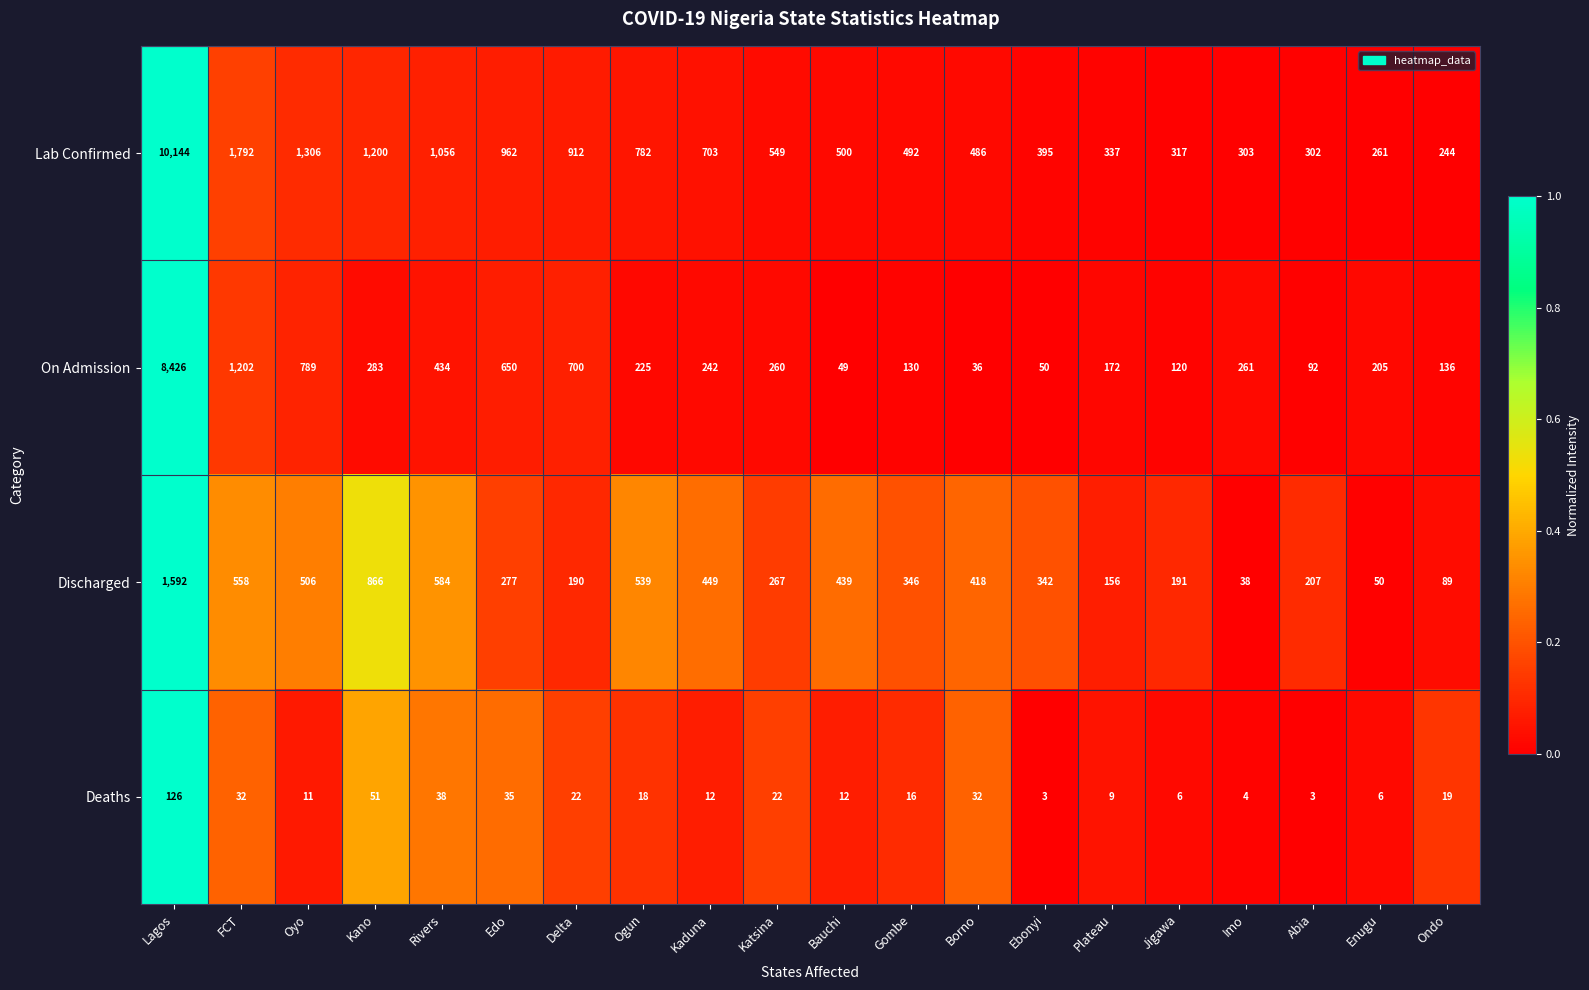

Between Oyo and Delta, which series saw the biggest shift?

Lab Confirmed